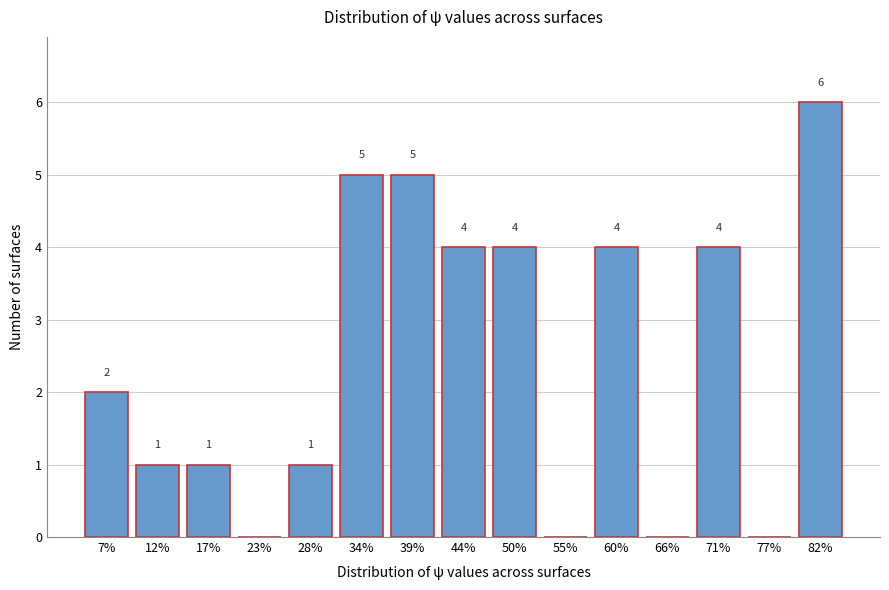

Reading left to right, extract all data points from this chart.

7%=2	12%=1	17%=1	23%=0	28%=1	34%=5	39%=5	44%=4	50%=4	55%=0	60%=4	66%=0	71%=4	77%=0	82%=6